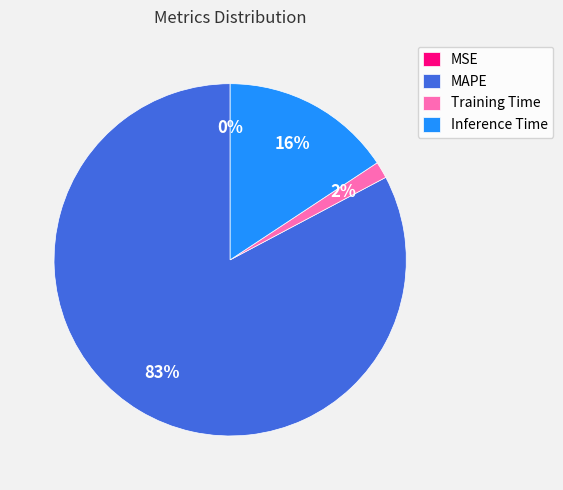

Combined, do Training Time and Inference Time account for over 50%?

No